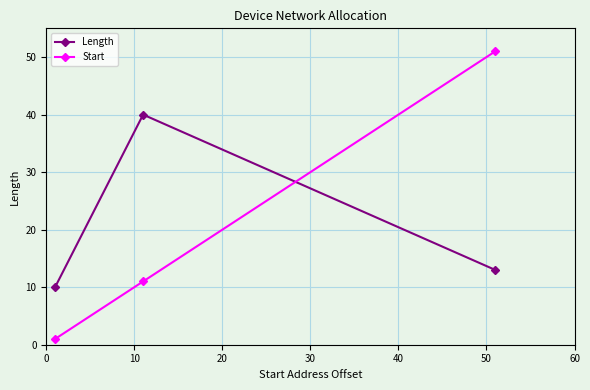

How many Start values are between 1 and 51?

3